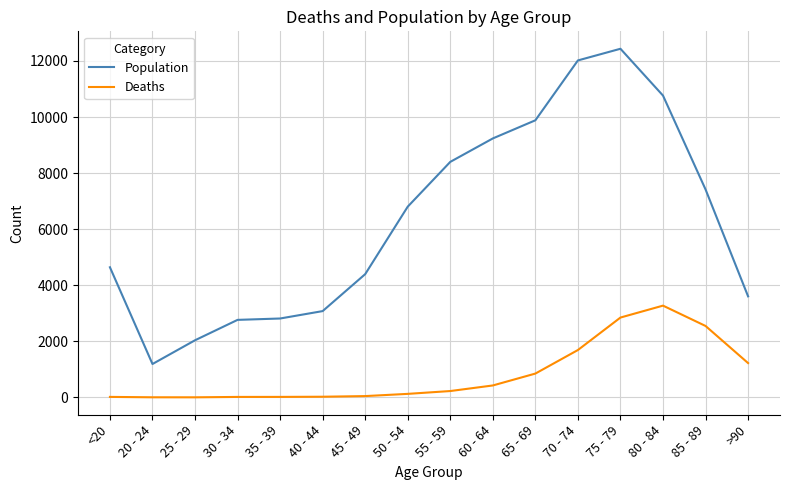

True or false: Deaths and Population cross at least once.

False